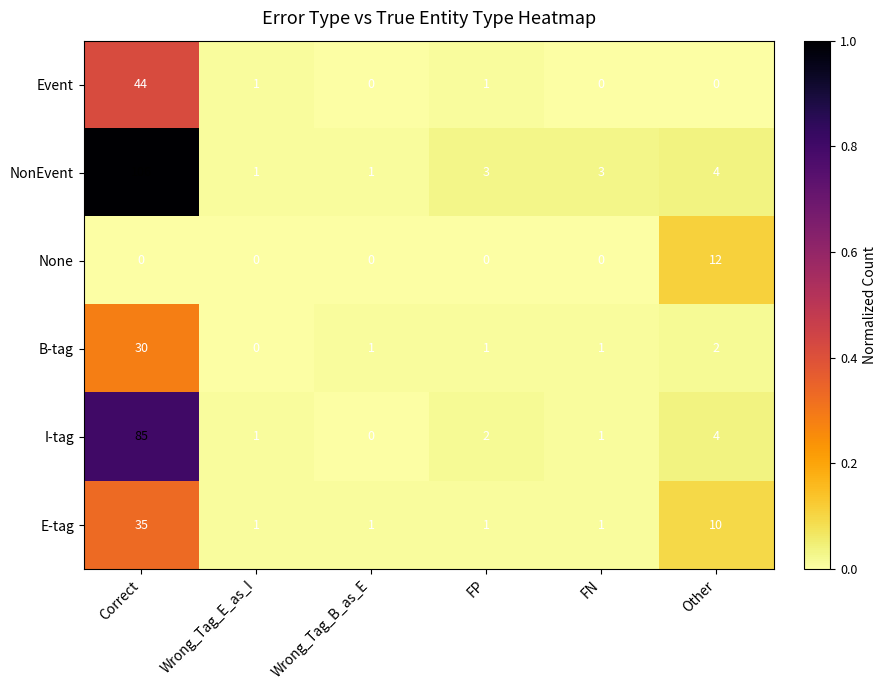

Between Correct and Other, which series saw the biggest shift?

NonEvent